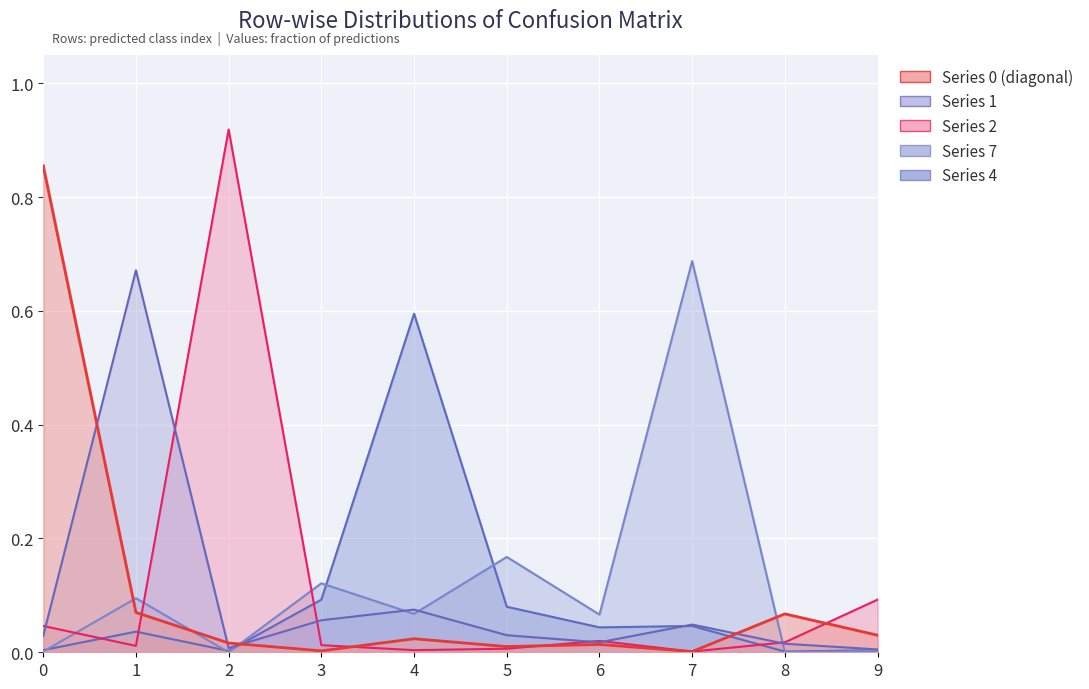

Which series has the largest total across all categories?

7